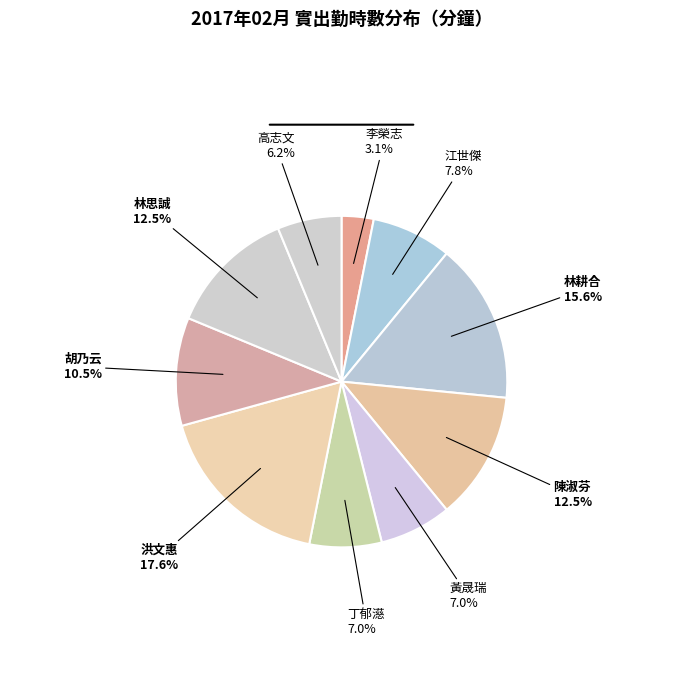

Which slice is the largest?

洪文惠